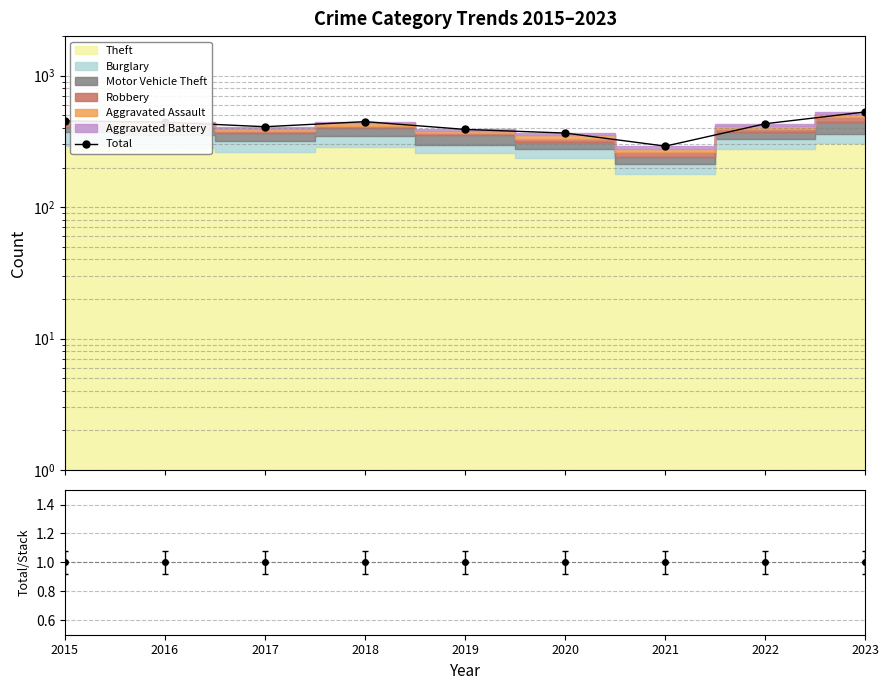

At which label does the data first exceed 431?

2015